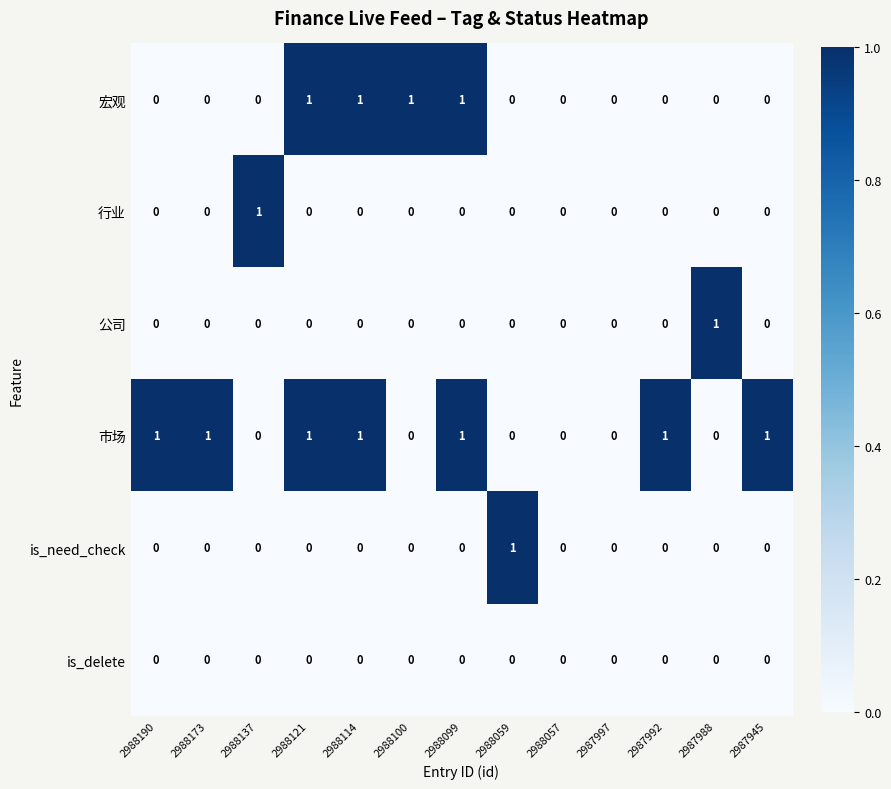

How many 行业 values are between 0 and 1?

13